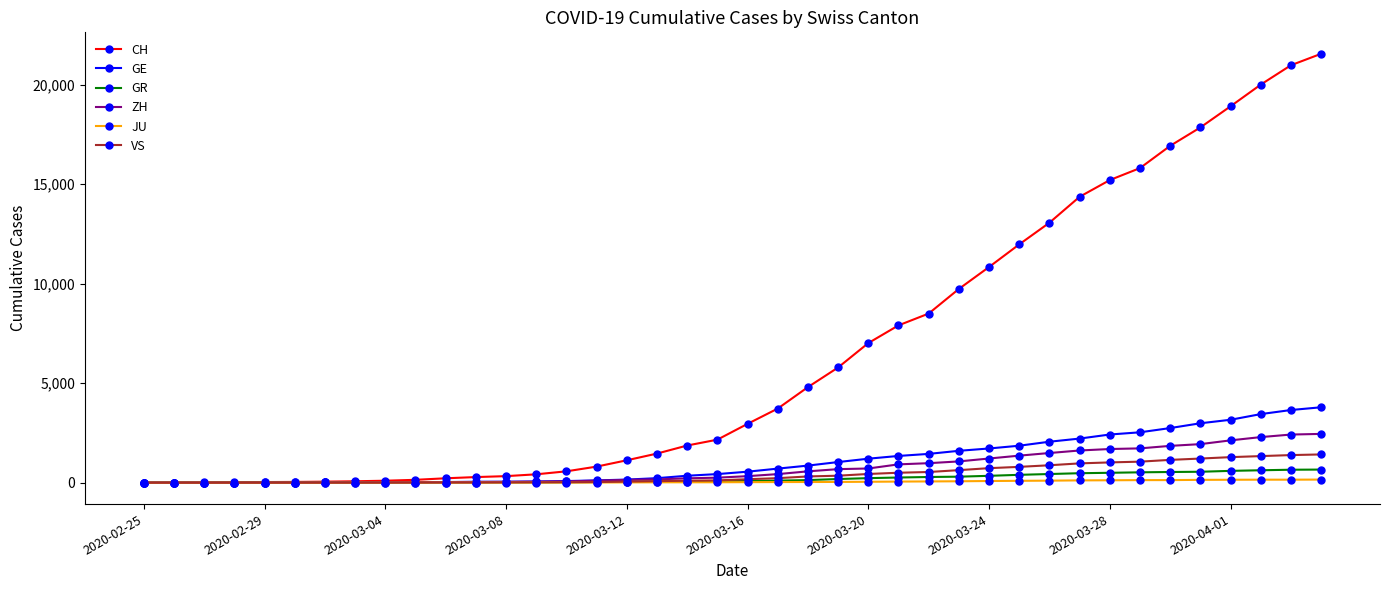

At how many categories does at least one series exceed 9401?

13